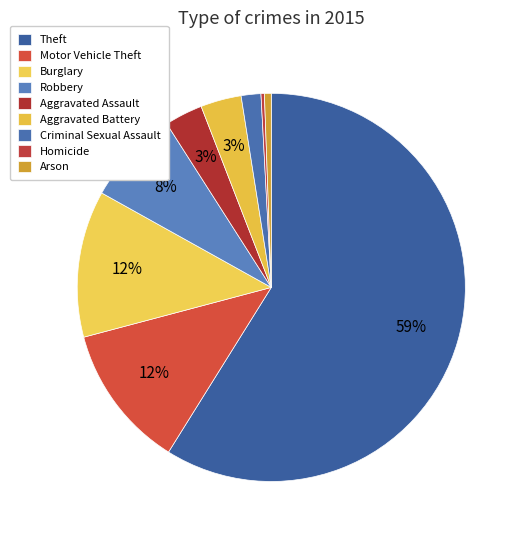

What portion of the pie excludes Homicide?

99.7%